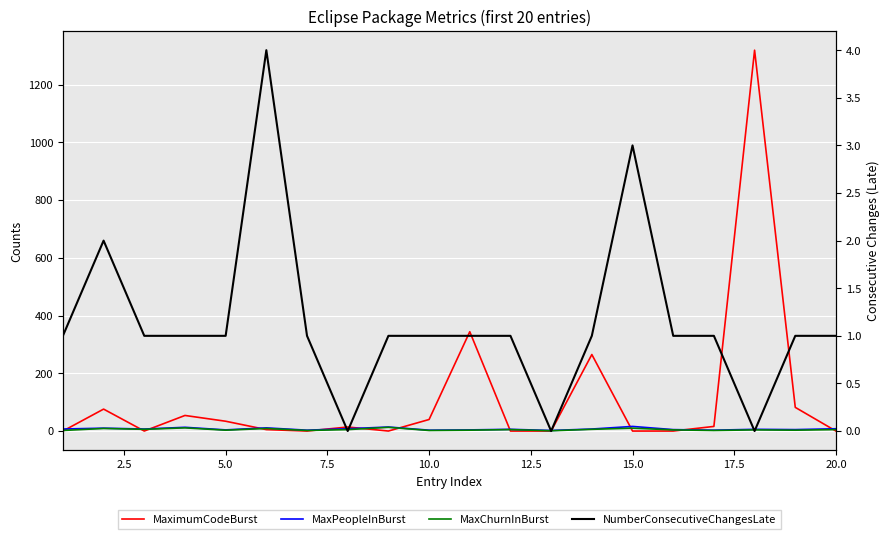

What are all the series names shown in the legend?

MaximumCodeBurst, MaxPeopleInBurst, MaxChurnInBurst, NumberConsecutiveChangesLate